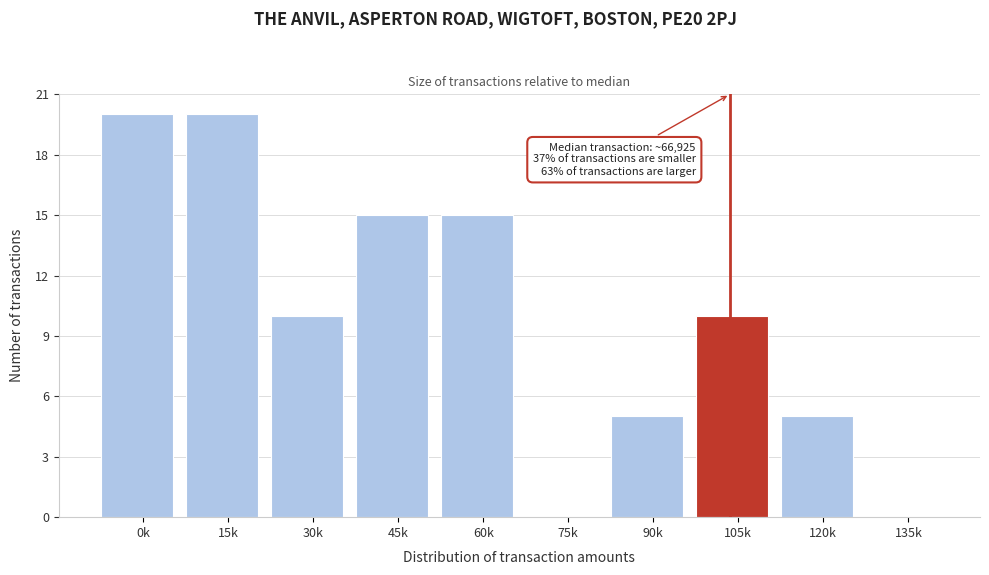

Reading right to left, extract all data points from this chart.

135k=0	120k=5	105k=10	90k=5	75k=0	60k=15	45k=15	30k=10	15k=20	0k=20